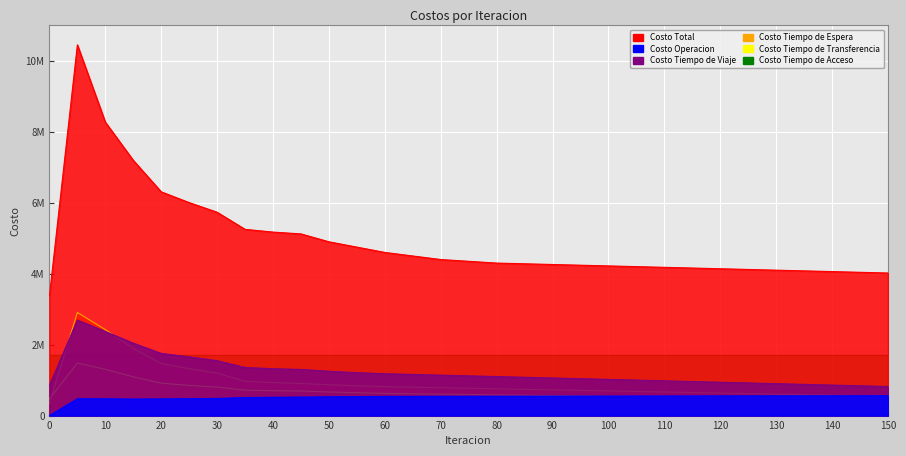

True or false: Costo Tiempo de Viaje has a value of 373863.3 at 145.

False